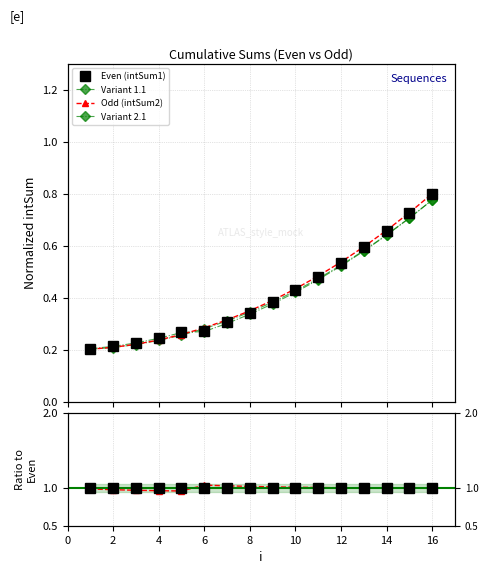

At how many categories does at least one series exceed 0?

16